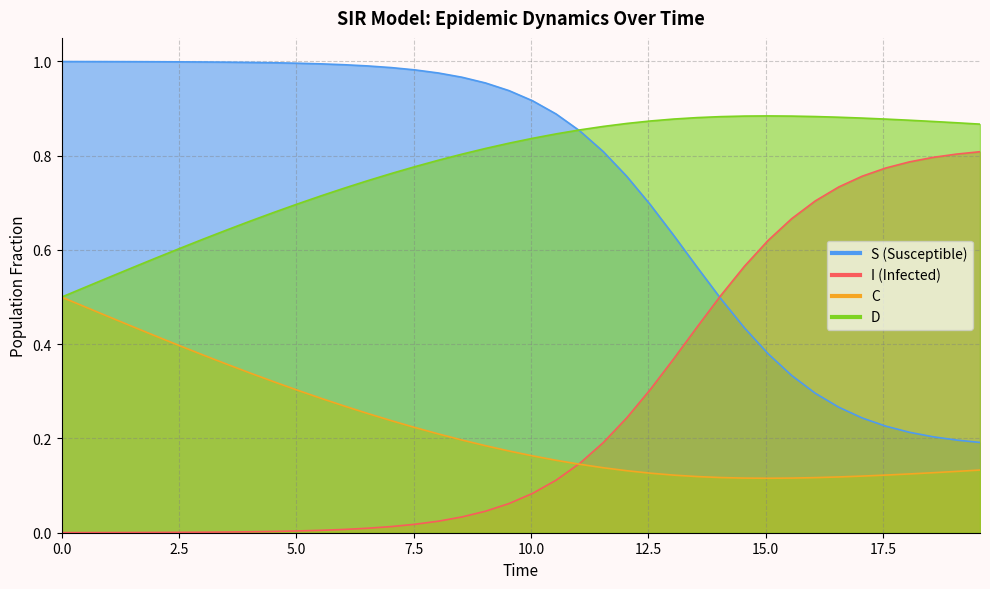

The value of S at 28 is 0.3. True or false?

False